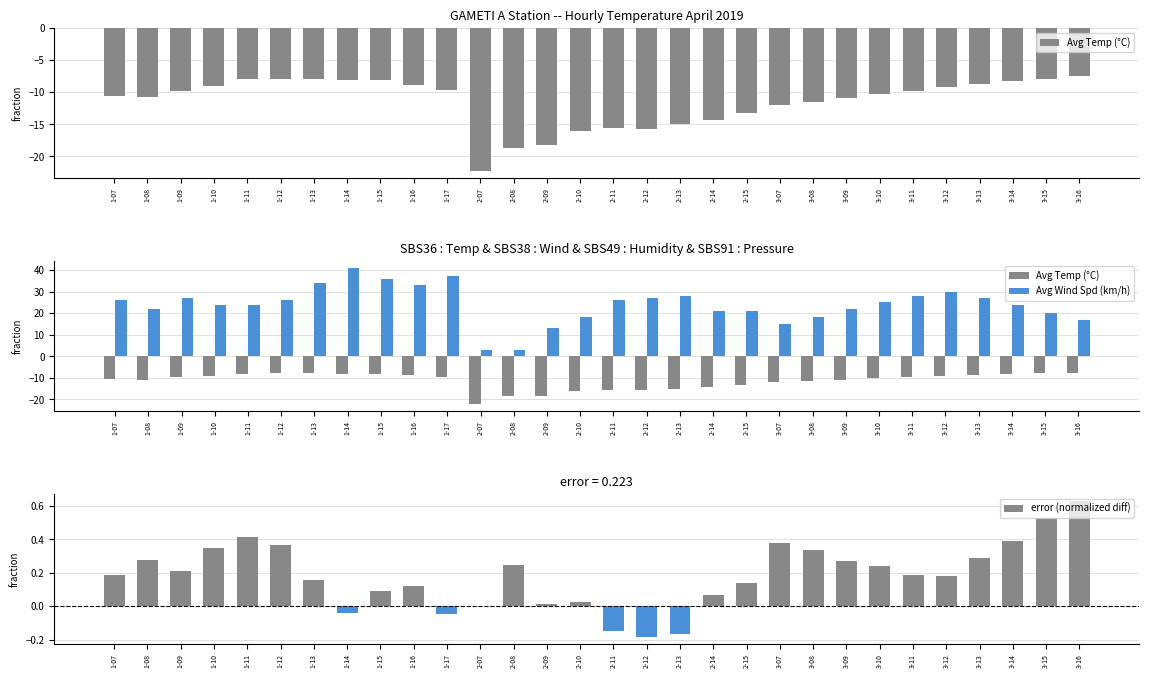

Read the Avg Temp (°C) value at 2-12.

-15.7